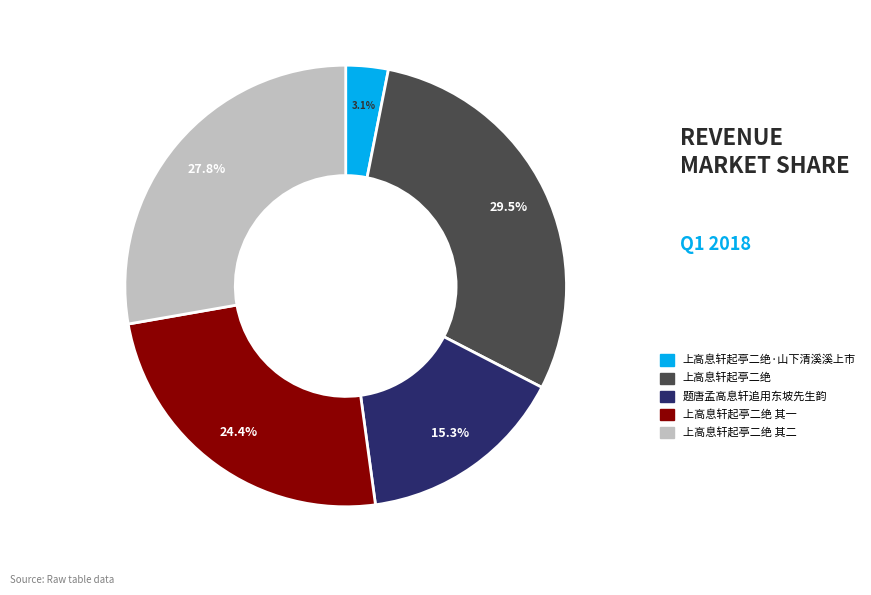

Is there a majority slice in this chart?

No